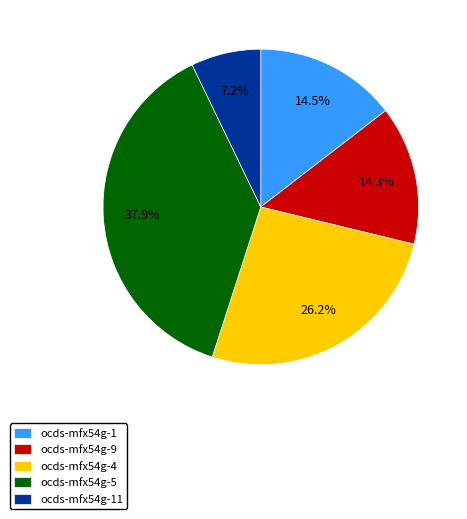

What is the ratio of the value at ocds-mfx54g-4 to the value at ocds-mfx54g-9?

1.8